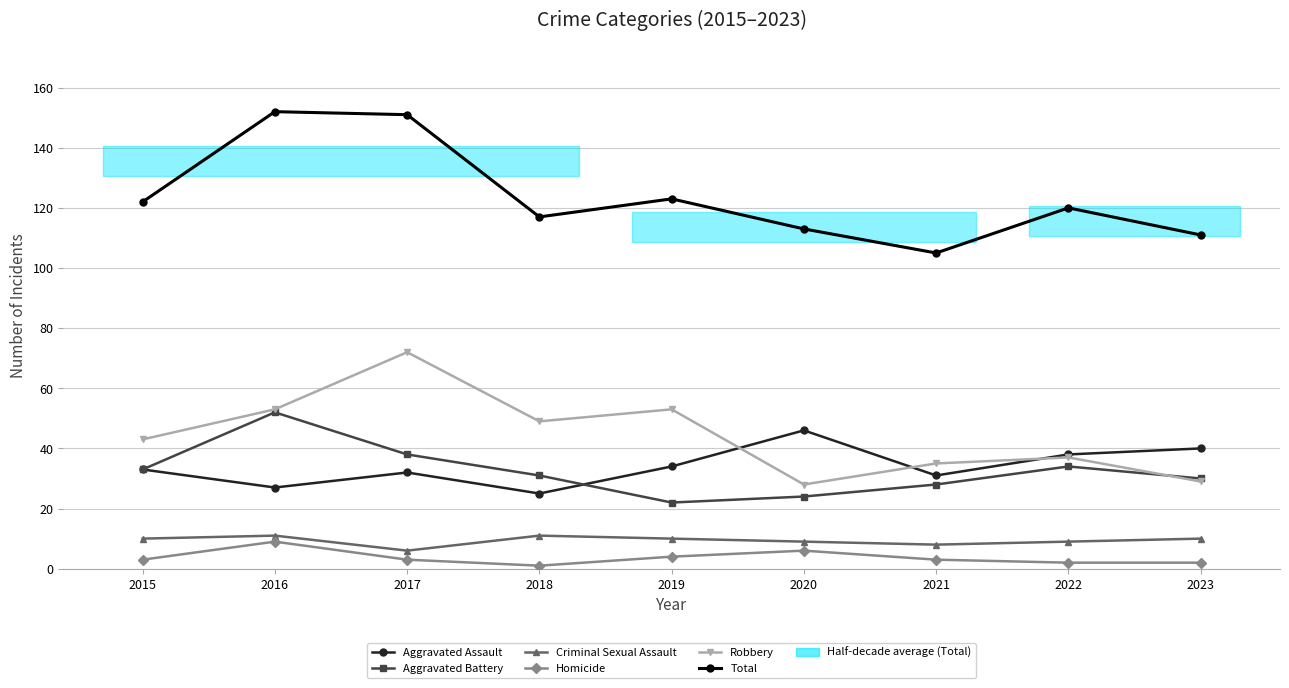

True or false: Homicide and Aggravated Assault intersect in this chart.

False